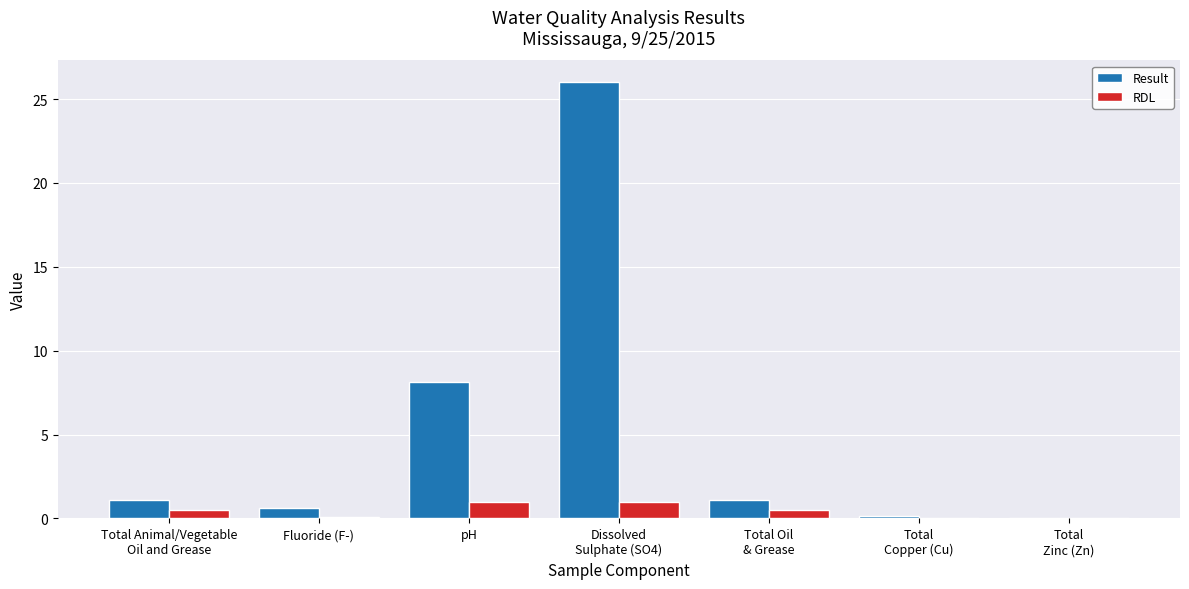

What is the maximum value for Result?

26.0